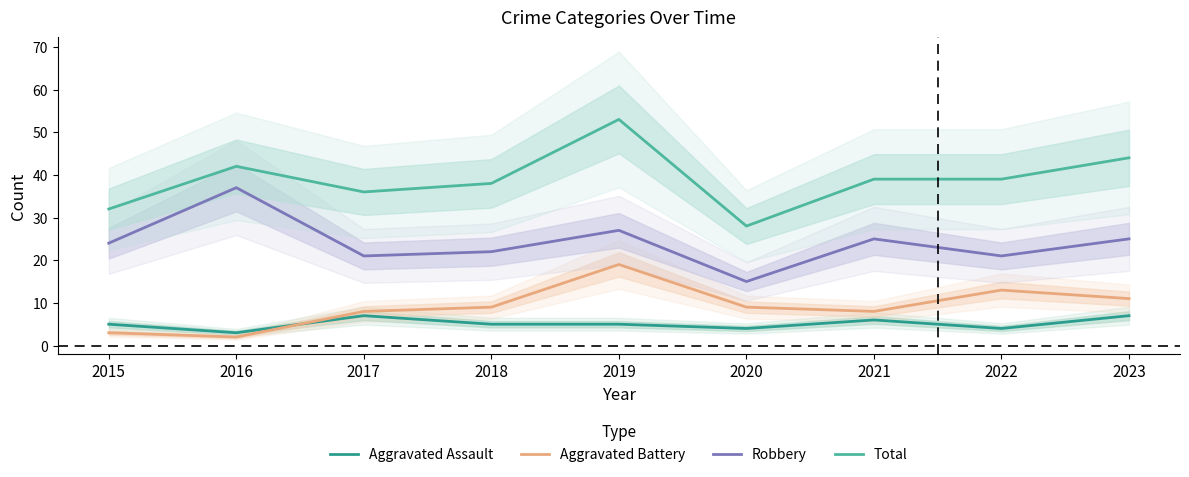

List the series in order of their peak value, highest first.

Total, Robbery, Aggravated Battery, Aggravated Assault